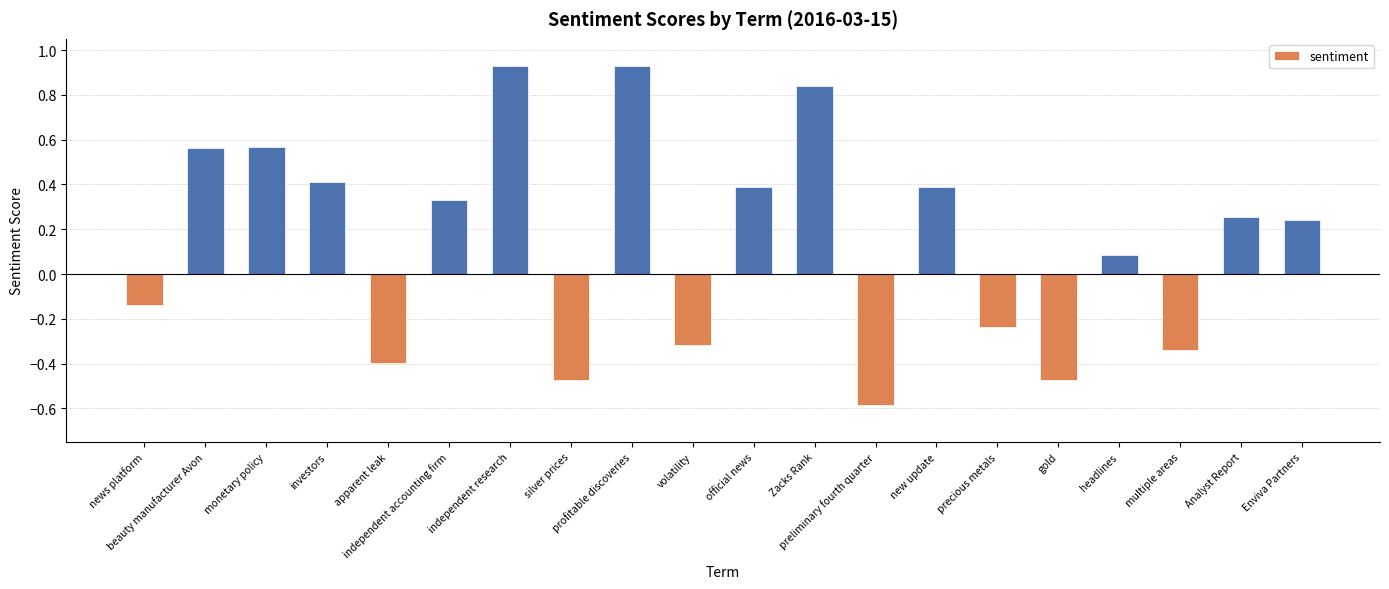

How many values are above zero?

12